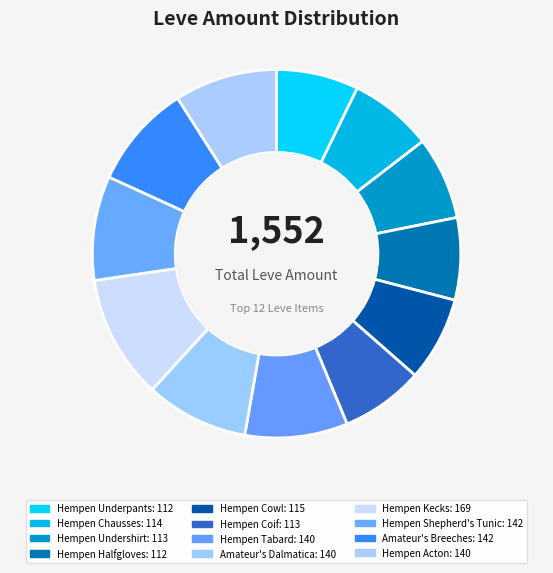

How many slices are in this pie chart?

12